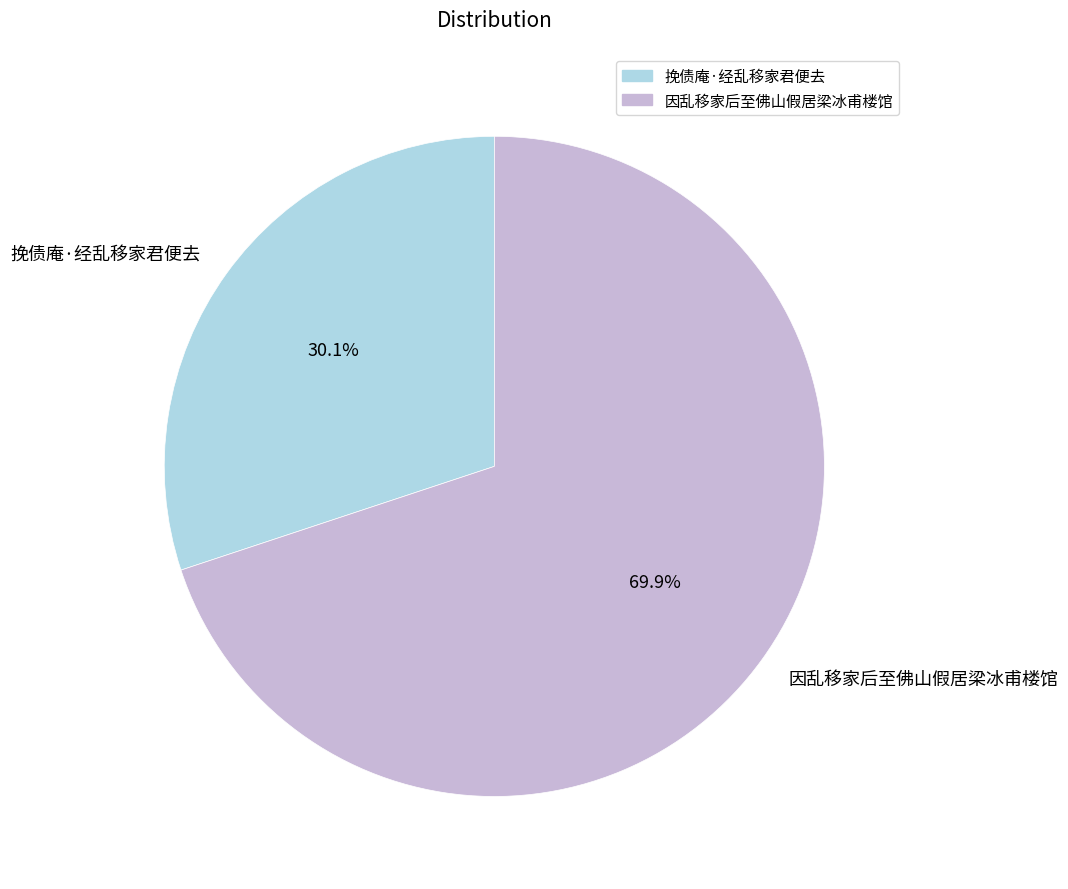

What percentage is NOT represented by 挽债庵·经乱移家君便去?

69.9%